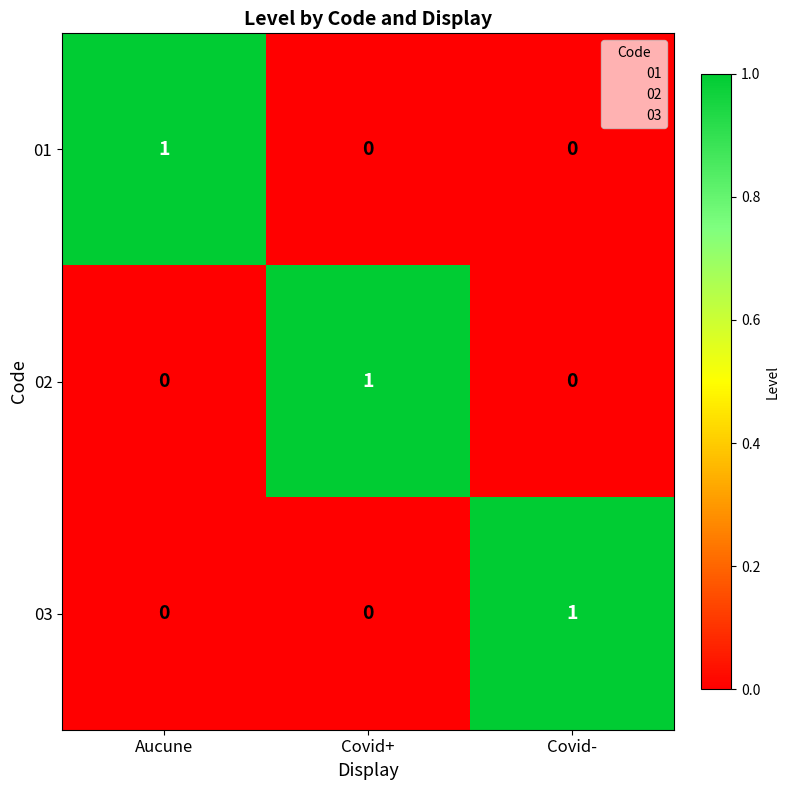

What is the maximum value for 02?

1